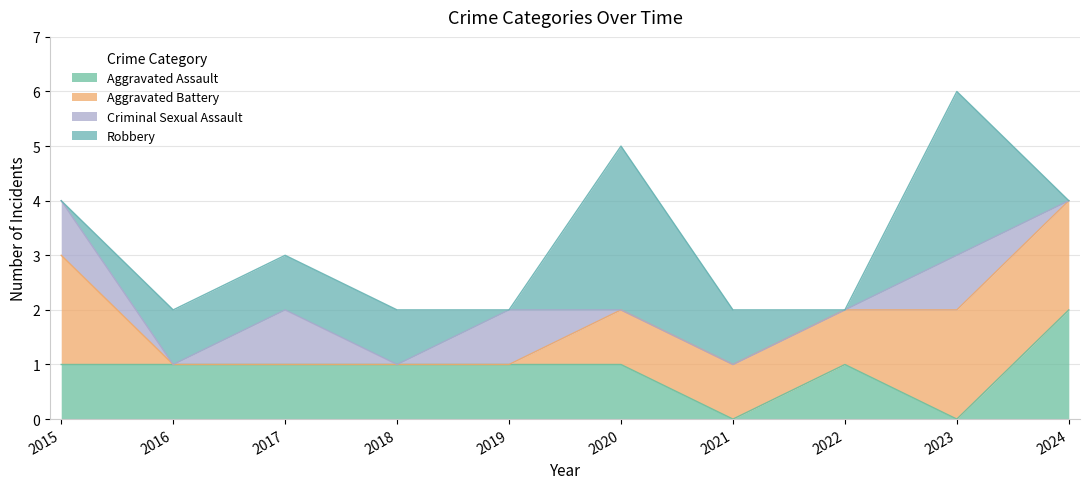

What is the sum of the Robbery values at 2024 and 2017?

1